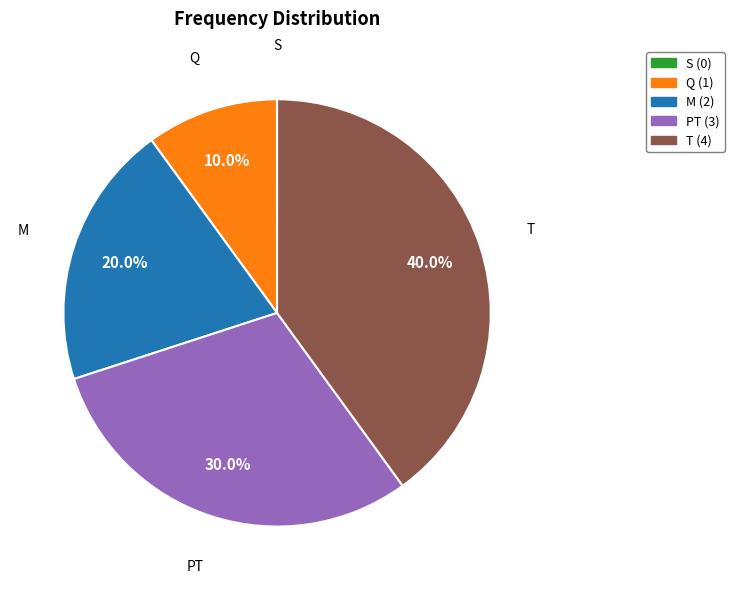

What is the largest slice in the pie chart?

T